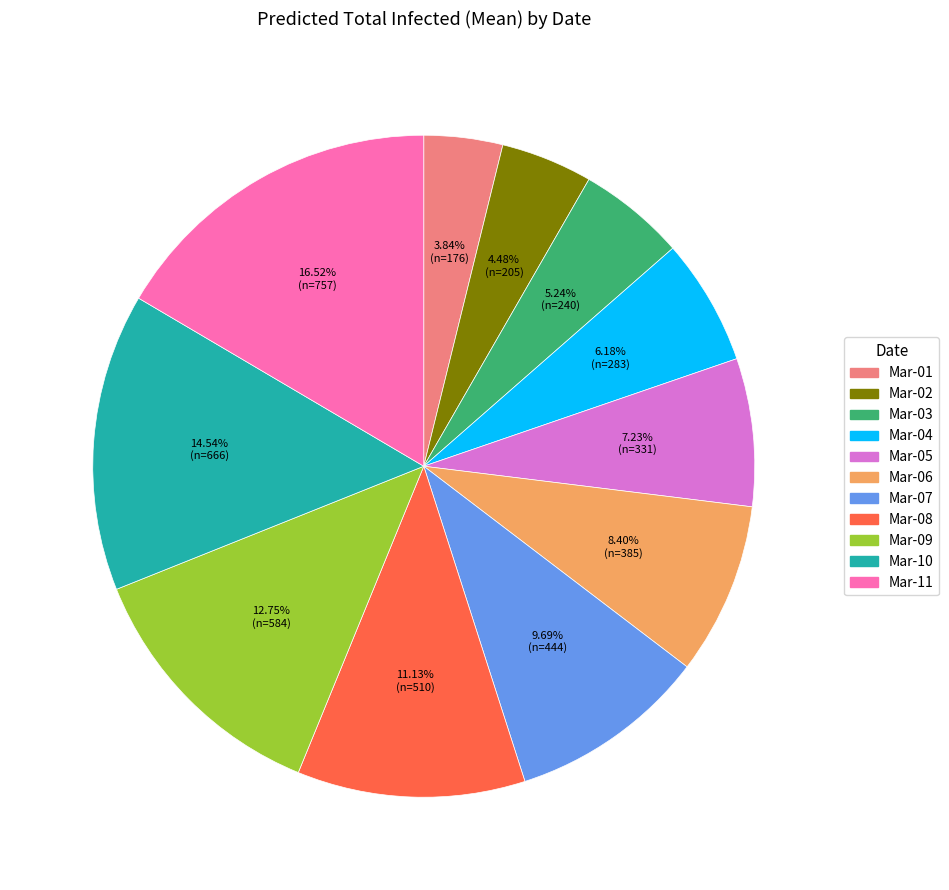

Count the number of slices in the pie.

11